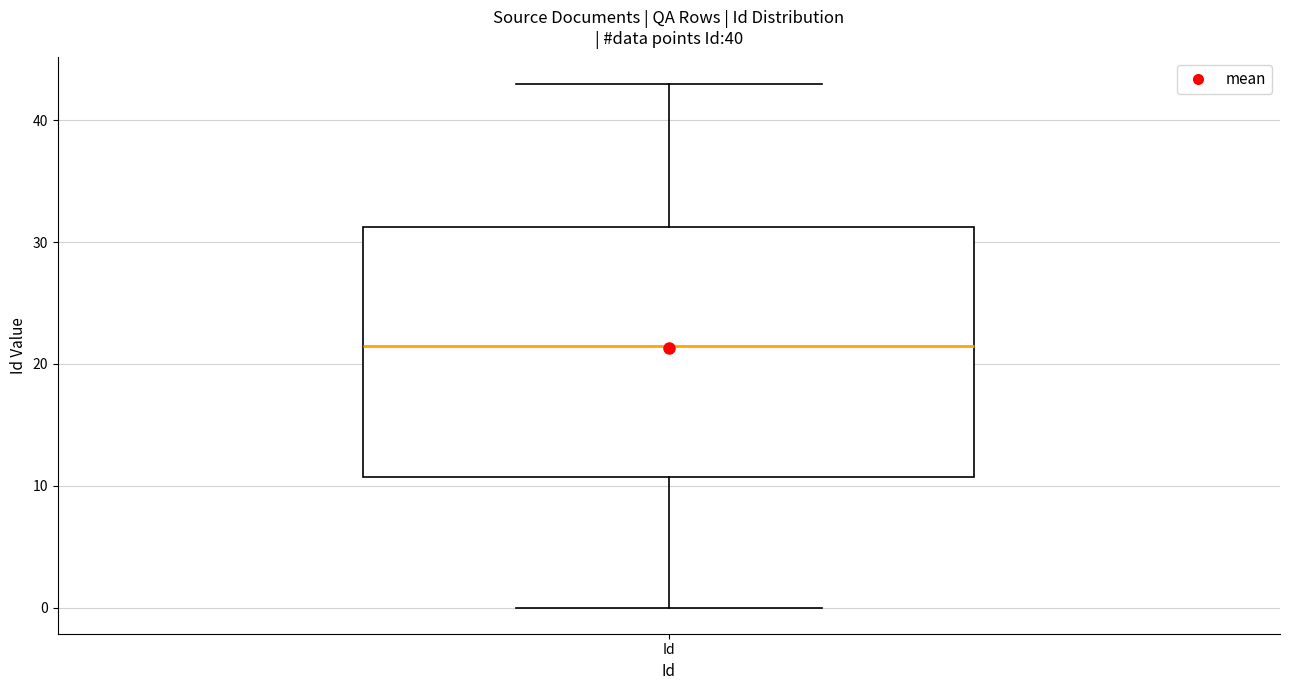

Read this box plot against the y-axis: the position of the median line, the range covered by the box, and the ends of both whiskers. The values are not printed on the chart, so give them approximately, as read against the axis.

median 22, box 11 to 31, whiskers 0 to 43